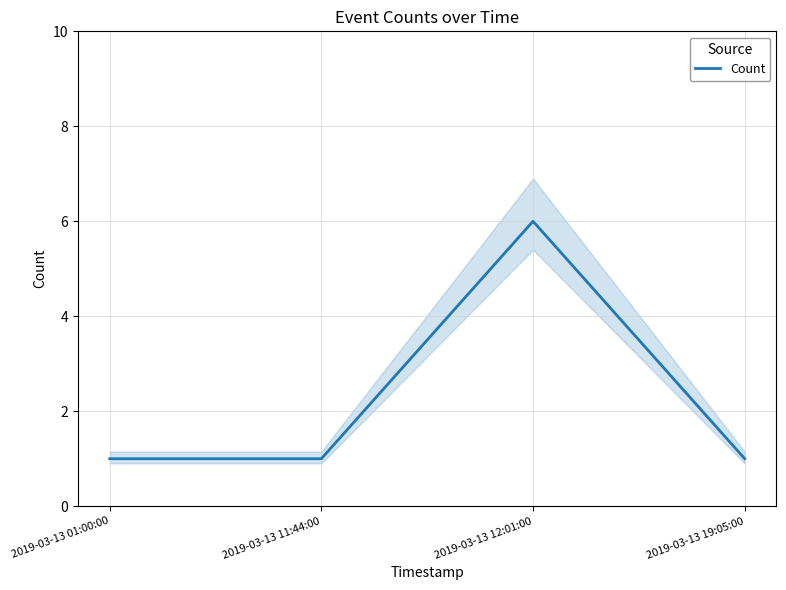

Reading left to right, list all the values displayed in this chart.

1	1	6	1